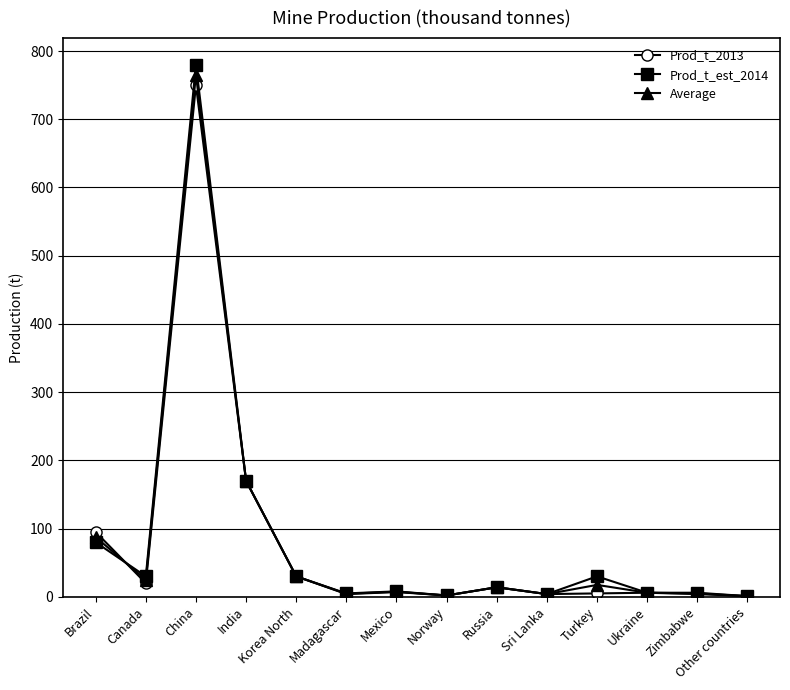

How many categories are shown in the chart?

14